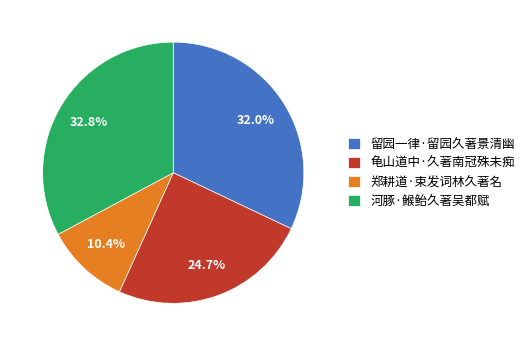

How much of the chart is everything except 留园一律·留园久著景清幽?

68.0%